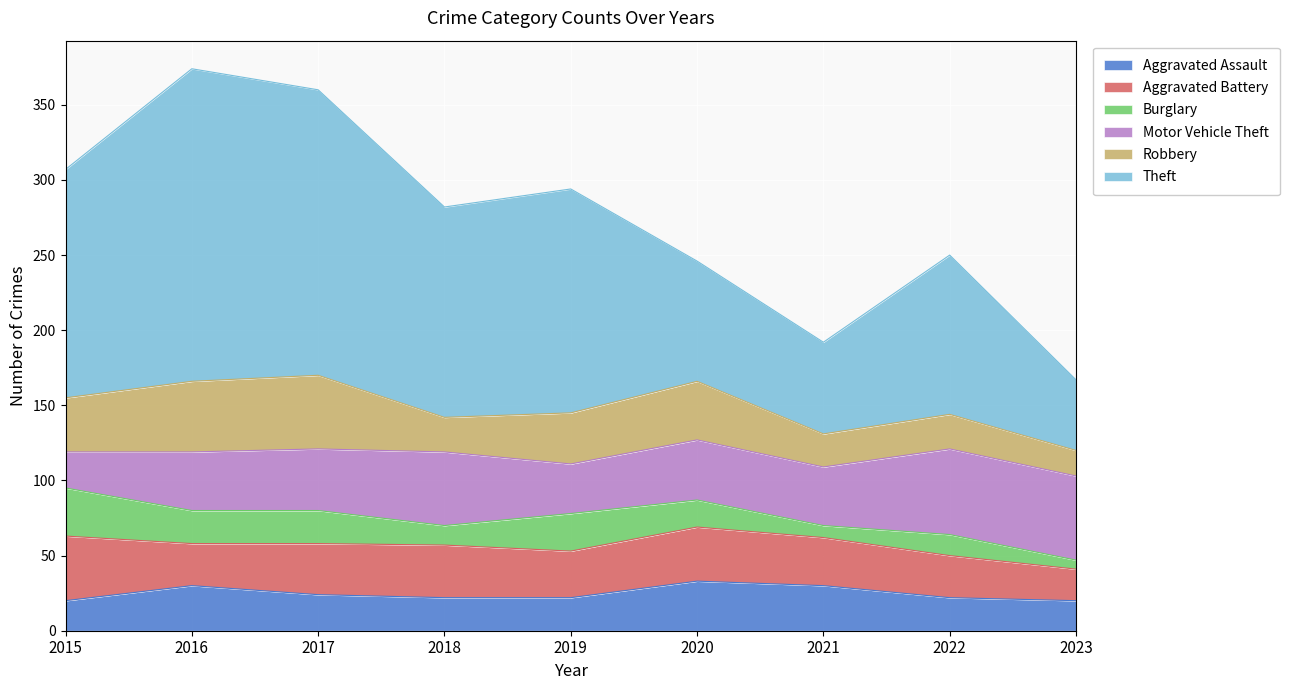

What is the sum of all Theft values?

1133